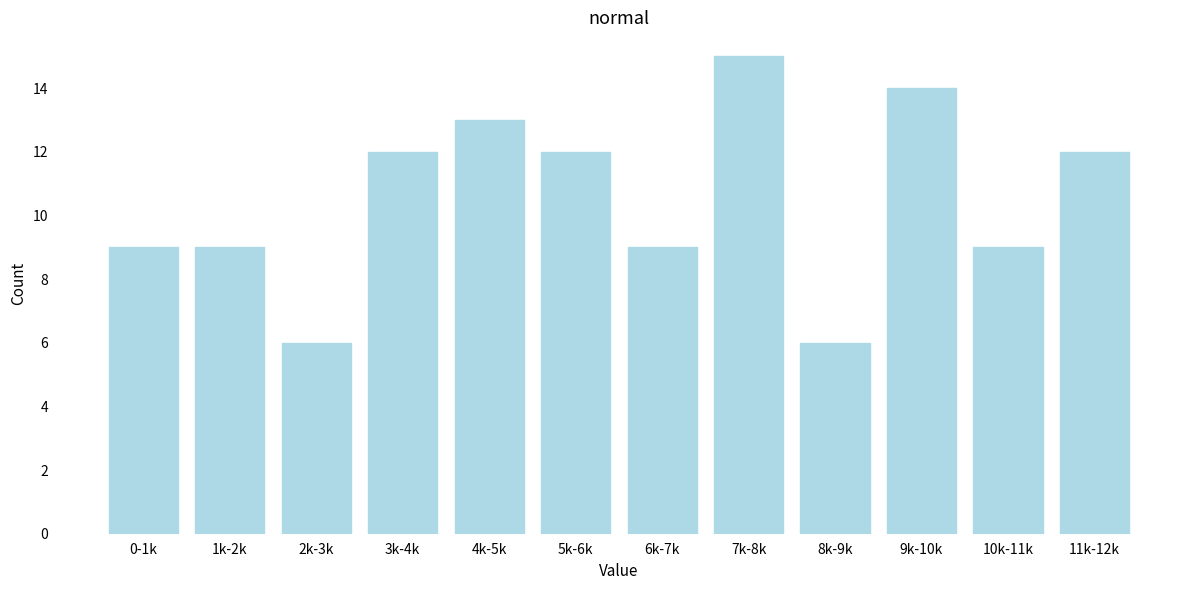

Reading left to right, transcribe all the data shown in this chart.

0-1k=9	1k-2k=9	2k-3k=6	3k-4k=12	4k-5k=13	5k-6k=12	6k-7k=9	7k-8k=15	8k-9k=6	9k-10k=14	10k-11k=9	11k-12k=12